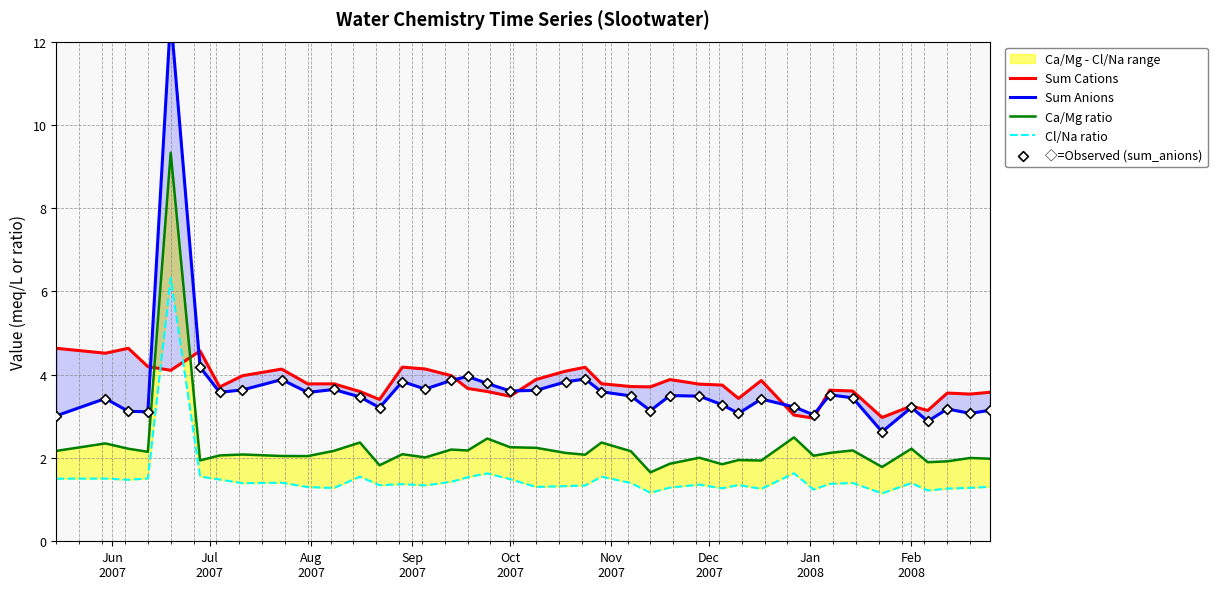

Is the value of Sum Anions at Aug
2007 greater than the value of ◇=Observed (sum_anions) at 32?

No